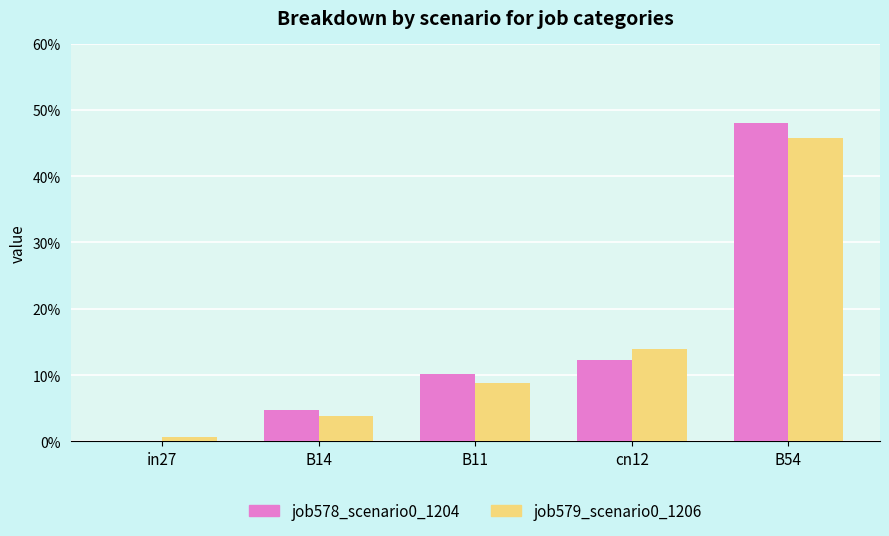

What is the sum of all job579_scenario0_1206 values?

0.7